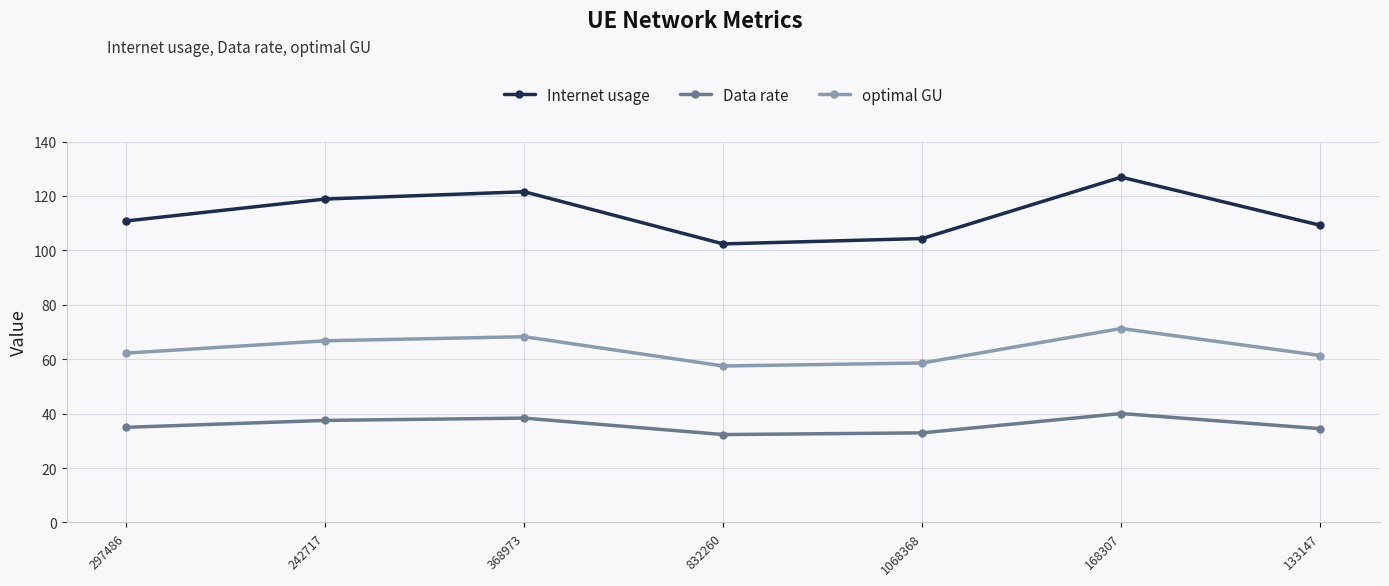

Which series has the widest spread of values?

Internet usage